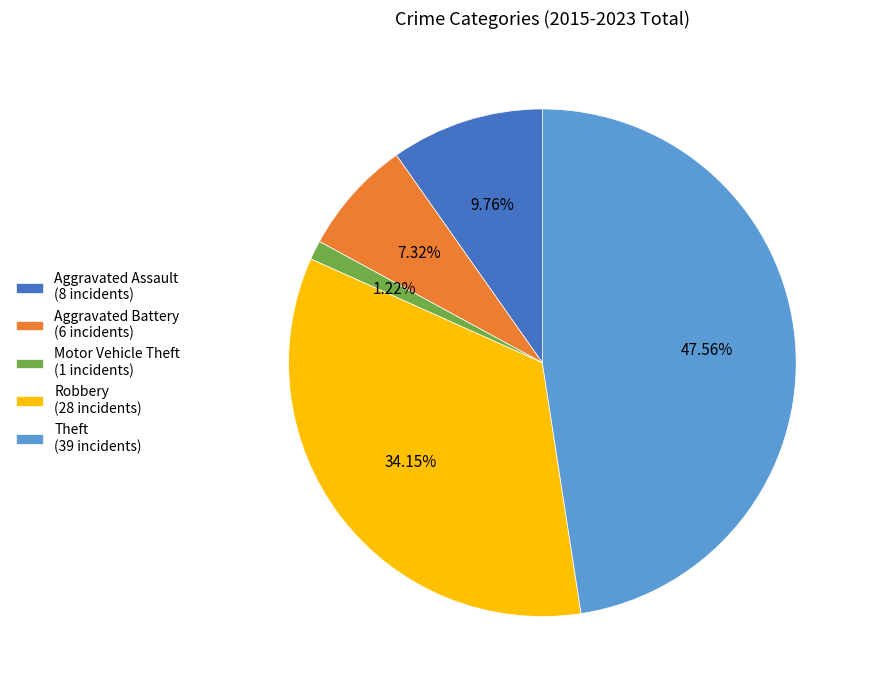

What percentage is NOT represented by Aggravated Assault?

90.2%